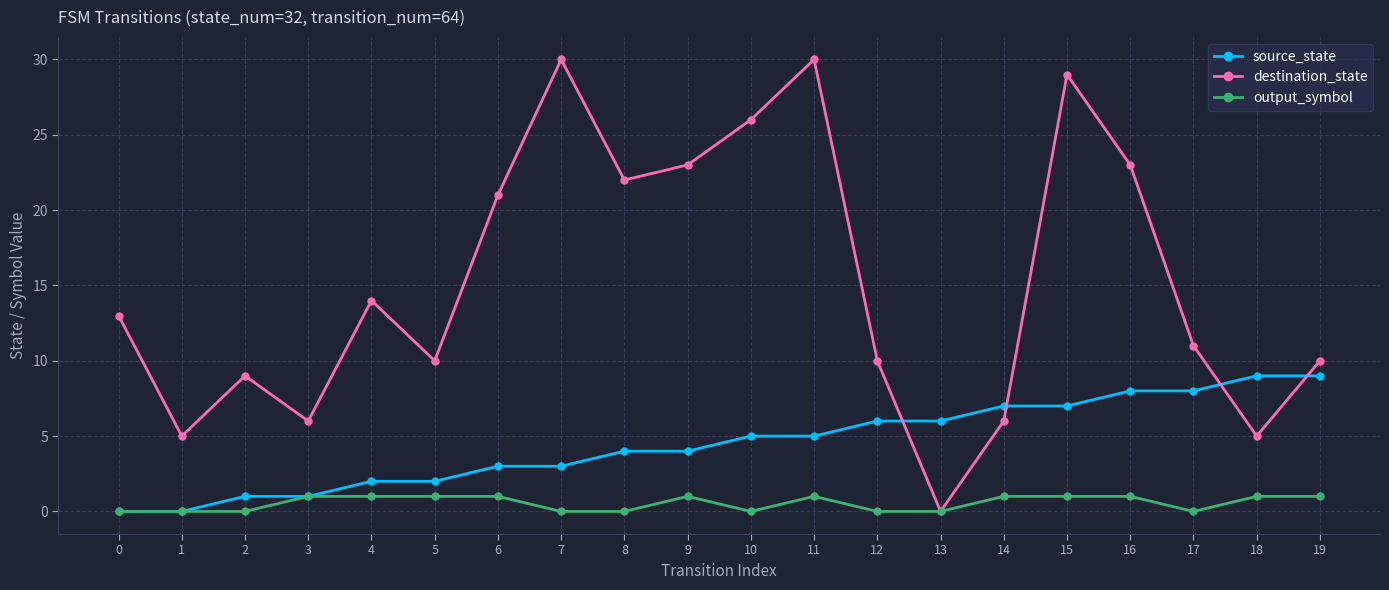

True or false: destination_state has a value of 6 at 14.

True